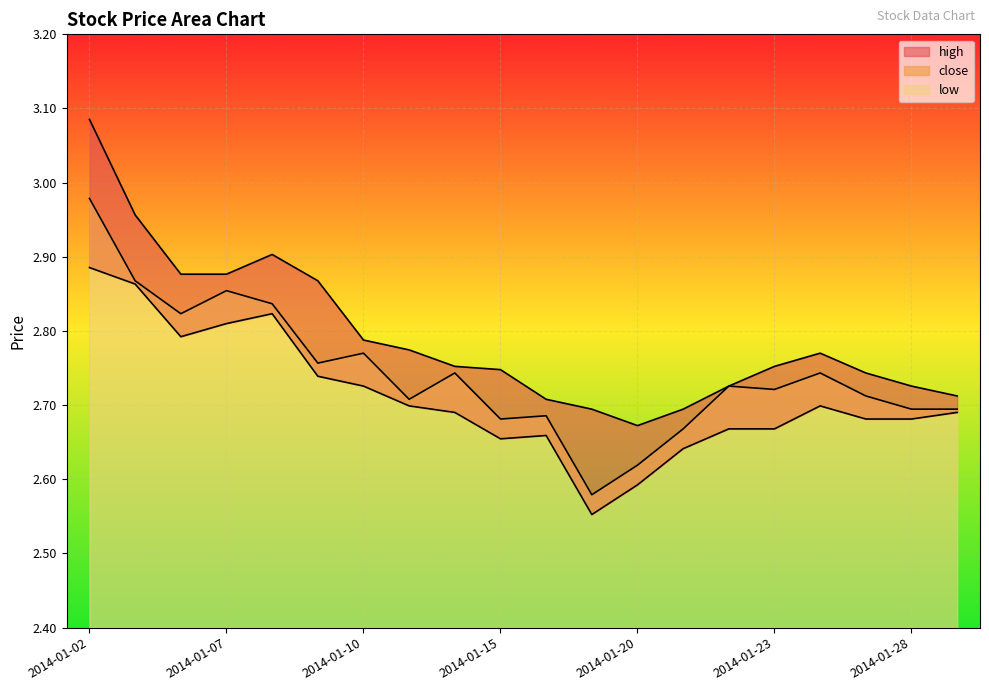

What is the difference between the highest and lowest values at 2014-01-14?

0.1